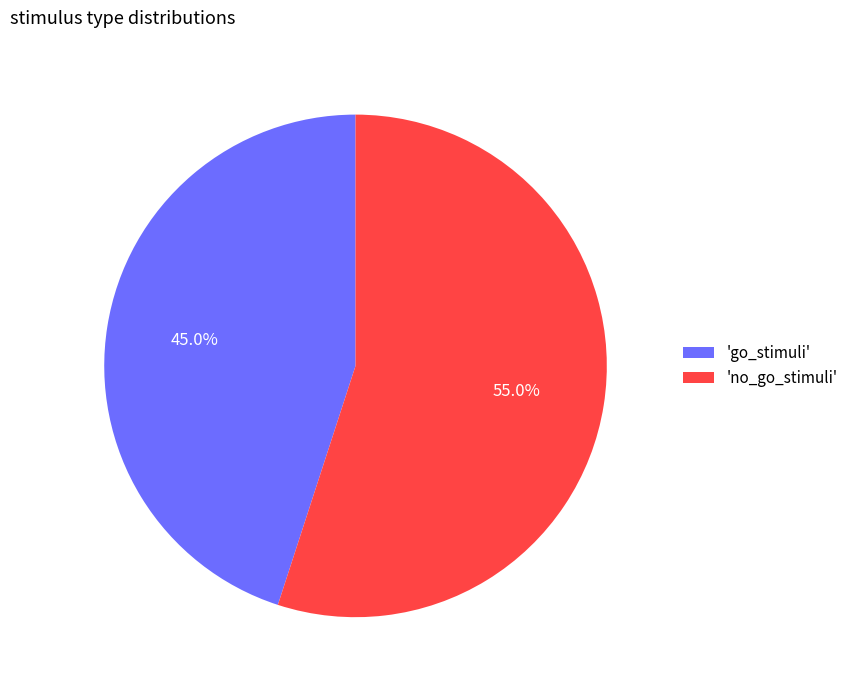

Rank the categories by value from highest to lowest.

'no_go_stimuli', 'go_stimuli'